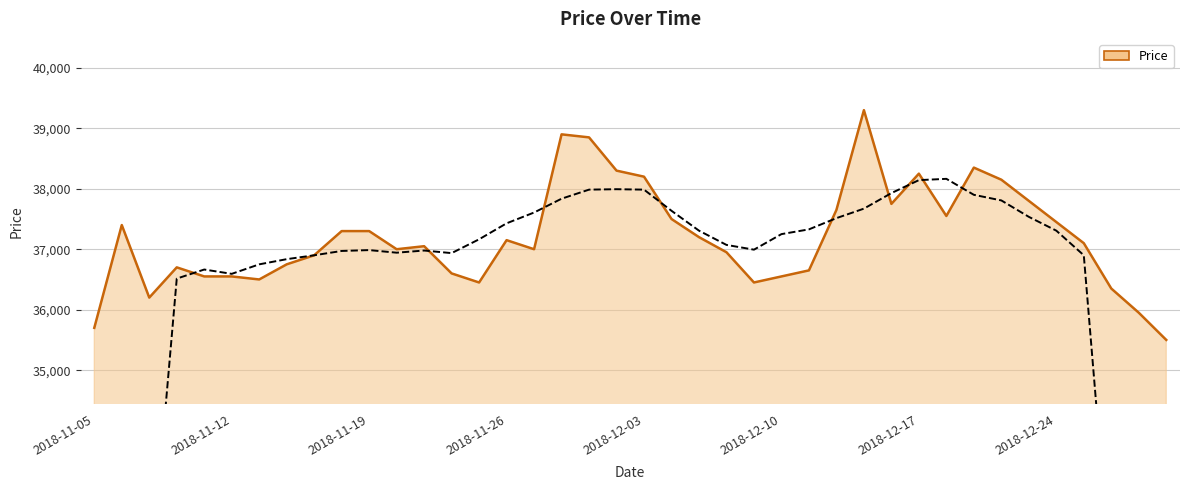

List the labels in order of value, largest first.

2018-12-13, 2018-11-28, 2018-11-29, 2018-12-19, 2018-11-30, 2018-12-17, 2018-12-03, 2018-12-20, 2018-12-21, 2018-12-14, 2018-12-12, 2018-12-18, 2018-12-04, 2018-12-24, 2018-11-06, 2018-11-16, 2018-11-19, 2018-12-05, 2018-11-26, 2018-12-26, 2018-11-21, 2018-11-20, 2018-11-27, 2018-12-06, 2018-11-15, 2018-11-14, 2018-11-08, 2018-12-11, 2018-11-22, 2018-11-09, 2018-11-12, 2018-12-10, 2018-11-13, 2018-11-23, 2018-12-07, 2018-12-27, 2018-11-07, 2018-12-28, 2018-11-05, 2019-01-02